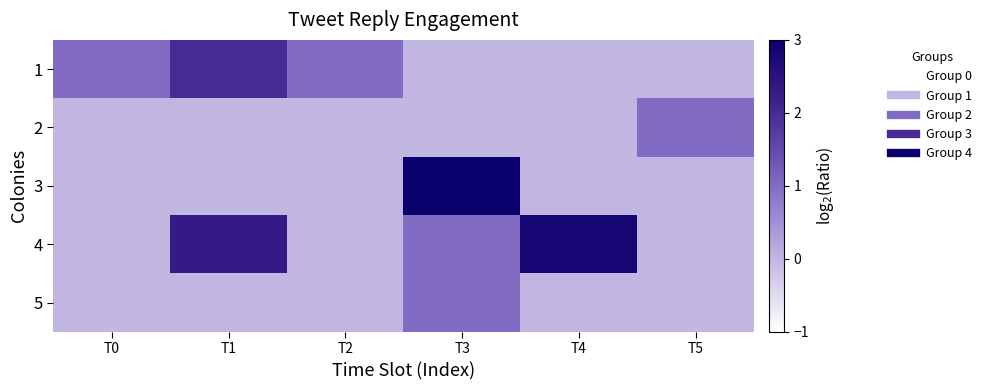

Rank the series by their maximum value, from highest to lowest.

3, 4, 1, 2, 5